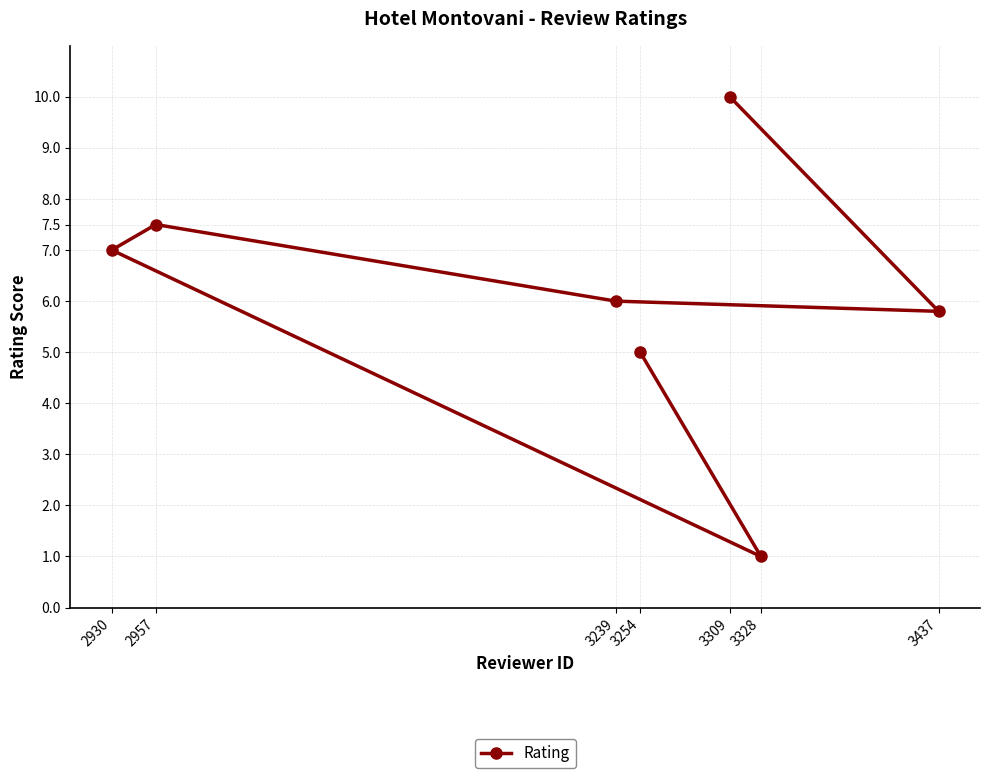

Rank the categories by value from lowest to highest.

3328, 3254, 3437, 3239, 2930, 2957, 3309